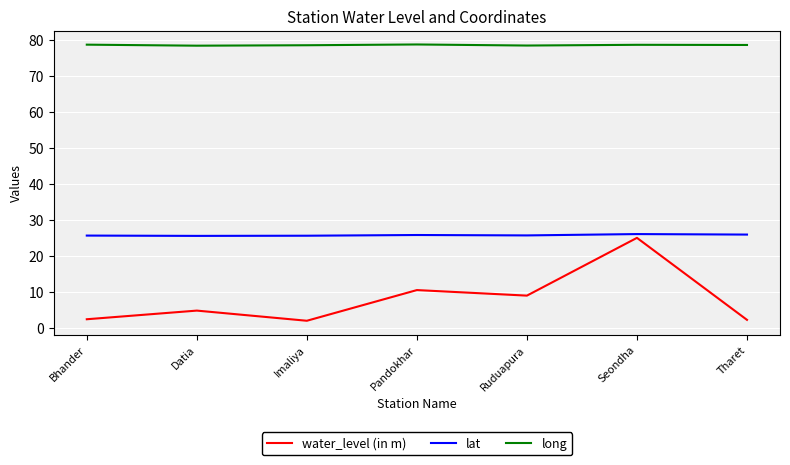

What is the minimum value for long?

78.5